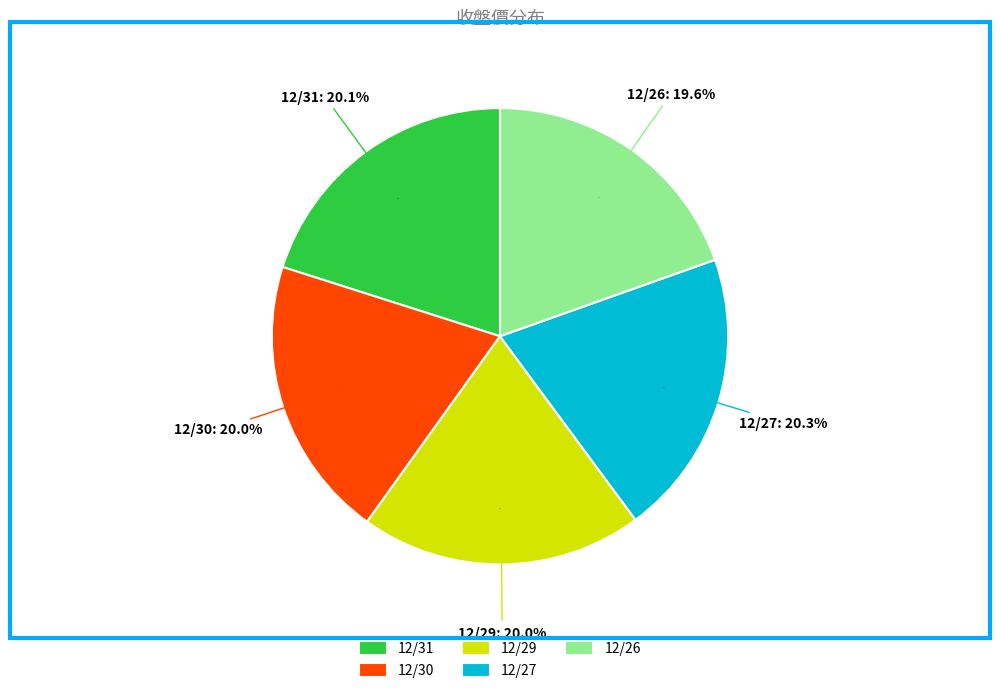

Is it true that 12/31 is 20% of the pie?

True